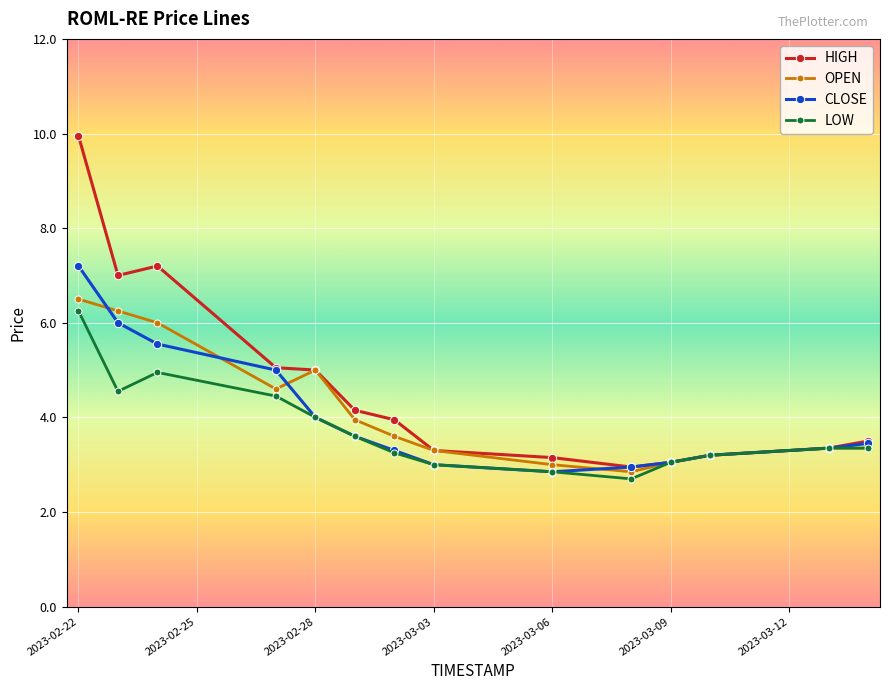

Which series has the widest spread of values?

HIGH